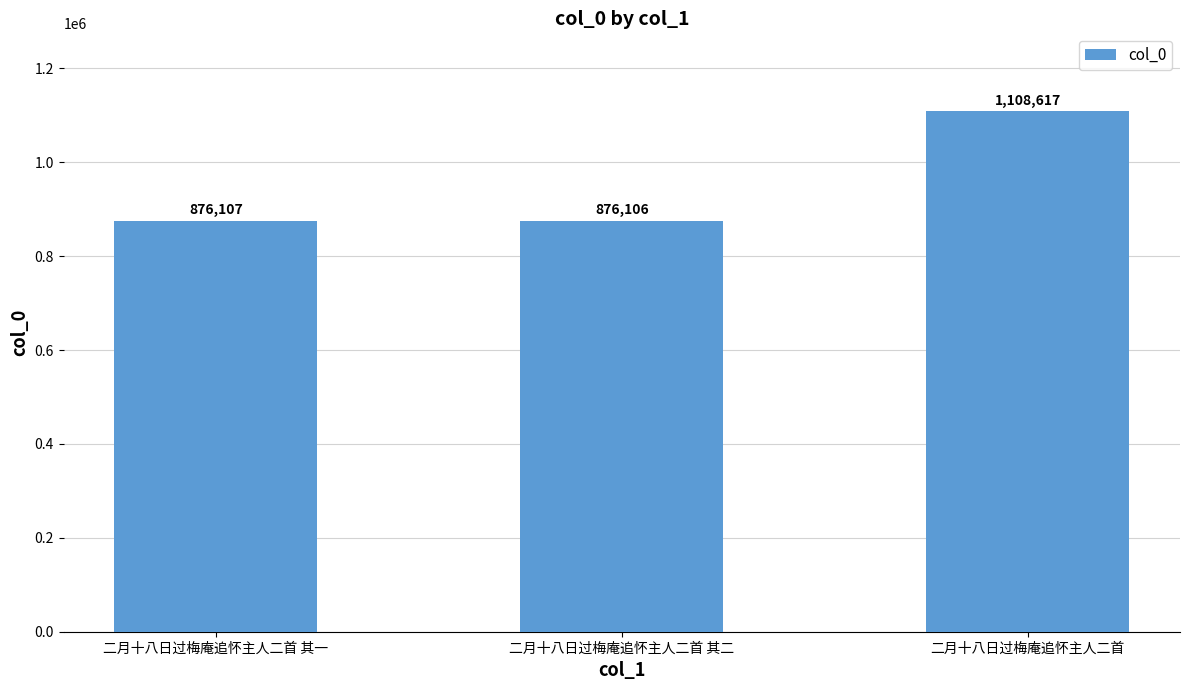

List the labels in order of value, smallest first.

二月十八日过梅庵追怀主人二首 其二, 二月十八日过梅庵追怀主人二首 其一, 二月十八日过梅庵追怀主人二首